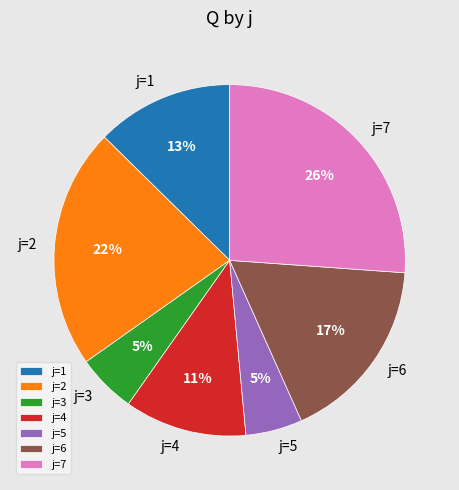

What percentage is the j=6 slice, to the nearest percent?

17%